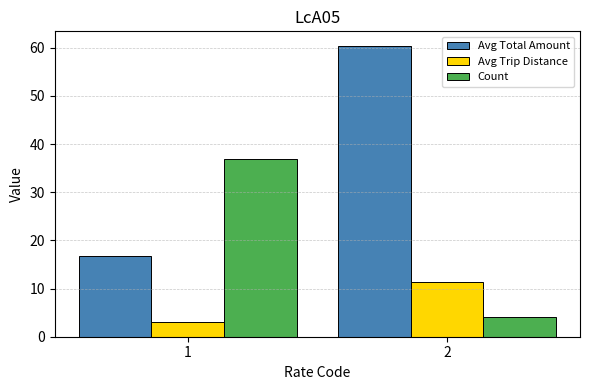

Does the chart contain any negative values?

No